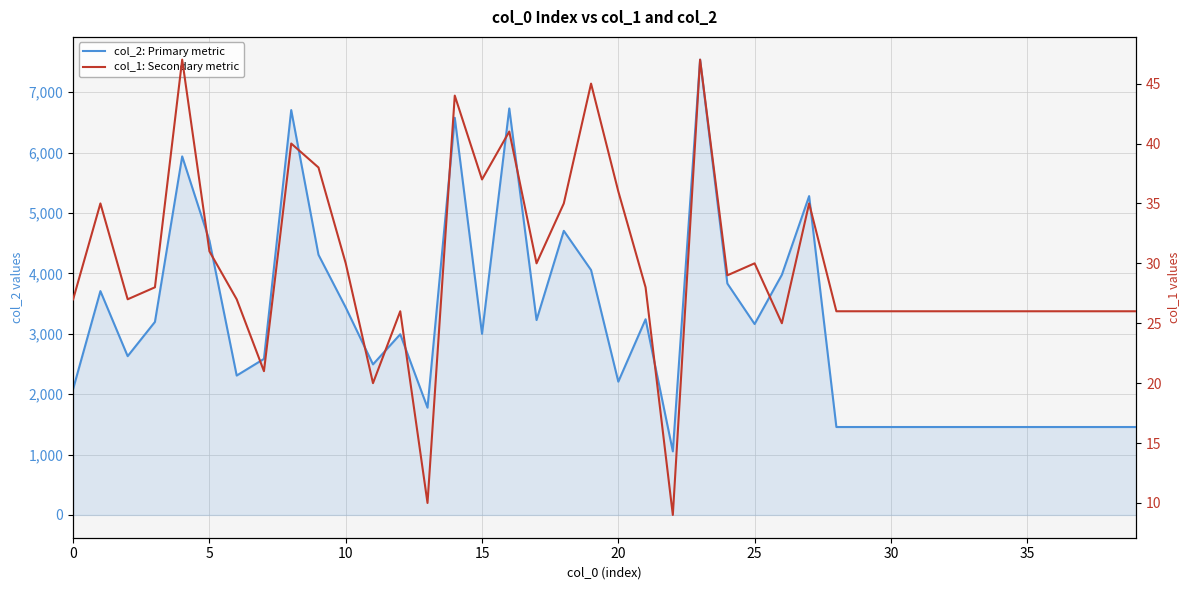

Read the col_2: Primary metric value at 24.

3832